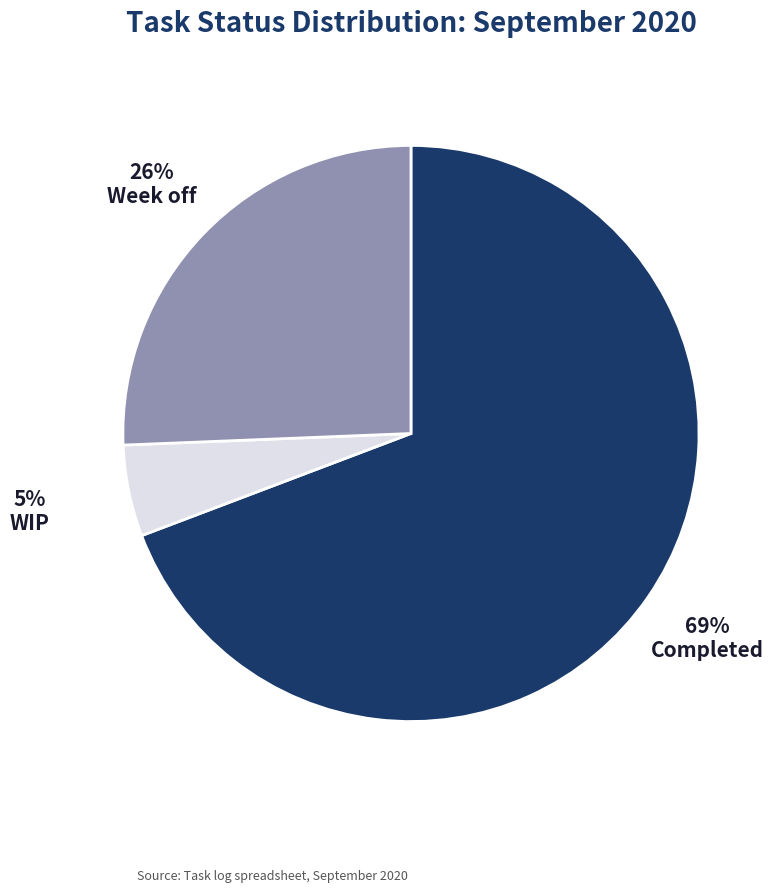

What is the largest slice in the pie chart?

Completed